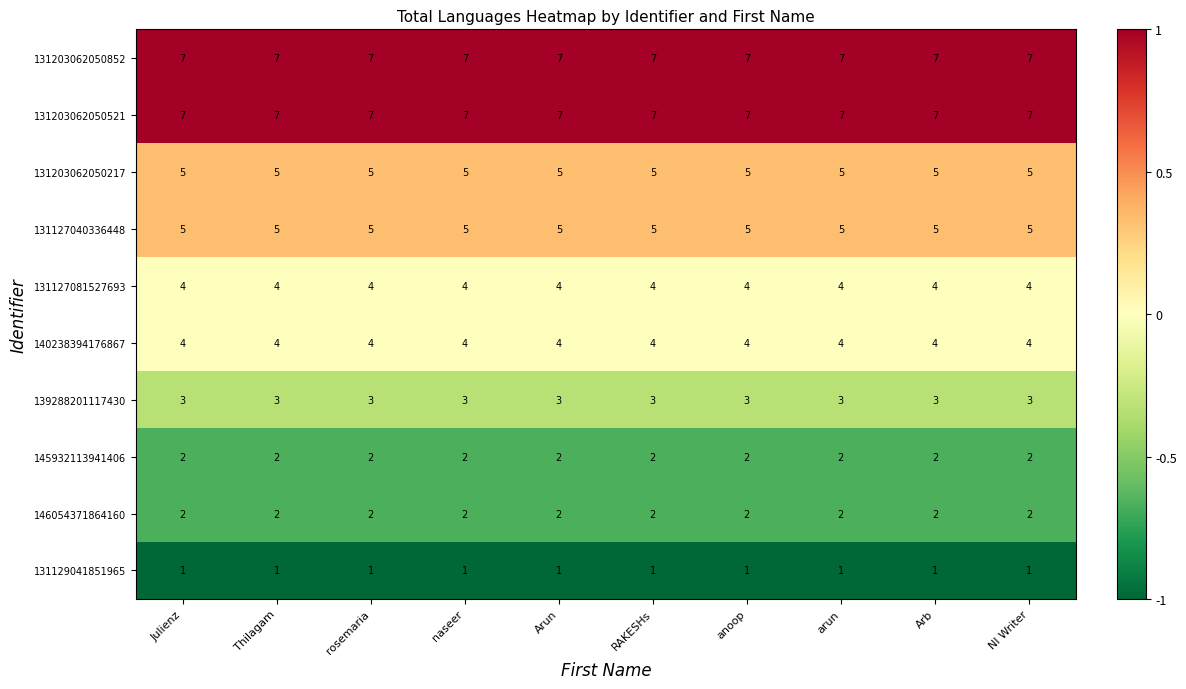

What is the total value across all series at rosemaria?

40